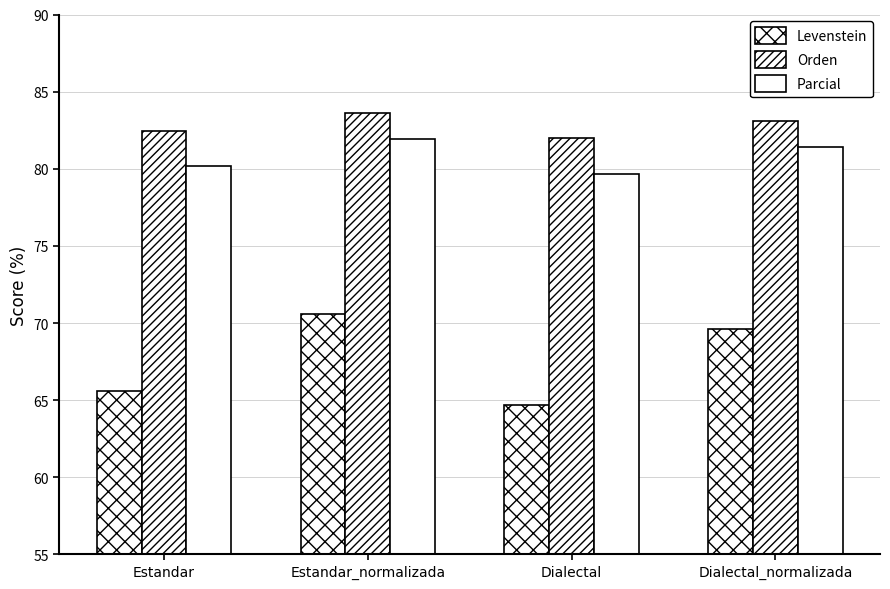

At which category does the chart reach its minimum across all series?

Dialectal